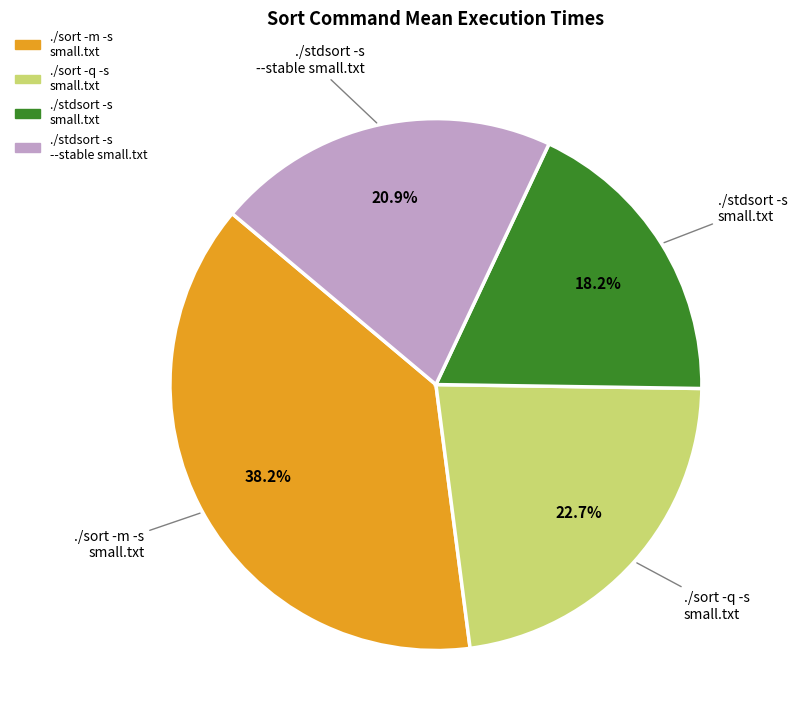

What portion of the pie excludes ./sort -m -s small.txt?

61.8%